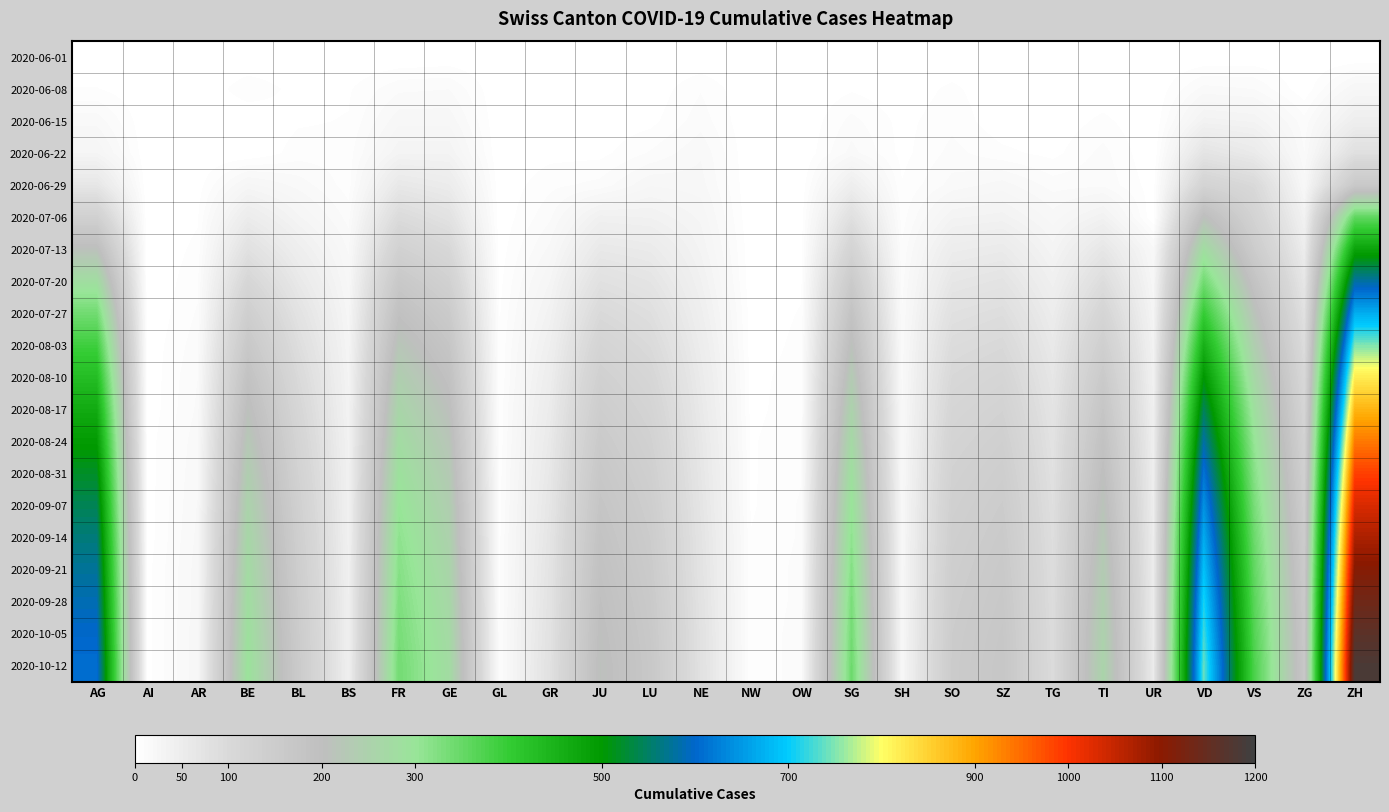

Rank the series at NE from highest to lowest value.

2020-10-12, 2020-10-05, 2020-09-28, 2020-09-21, 2020-09-14, 2020-09-07, 2020-08-31, 2020-08-24, 2020-08-17, 2020-08-10, 2020-08-03, 2020-07-27, 2020-07-20, 2020-07-13, 2020-07-06, 2020-06-29, 2020-06-22, 2020-06-15, 2020-06-08, 2020-06-01